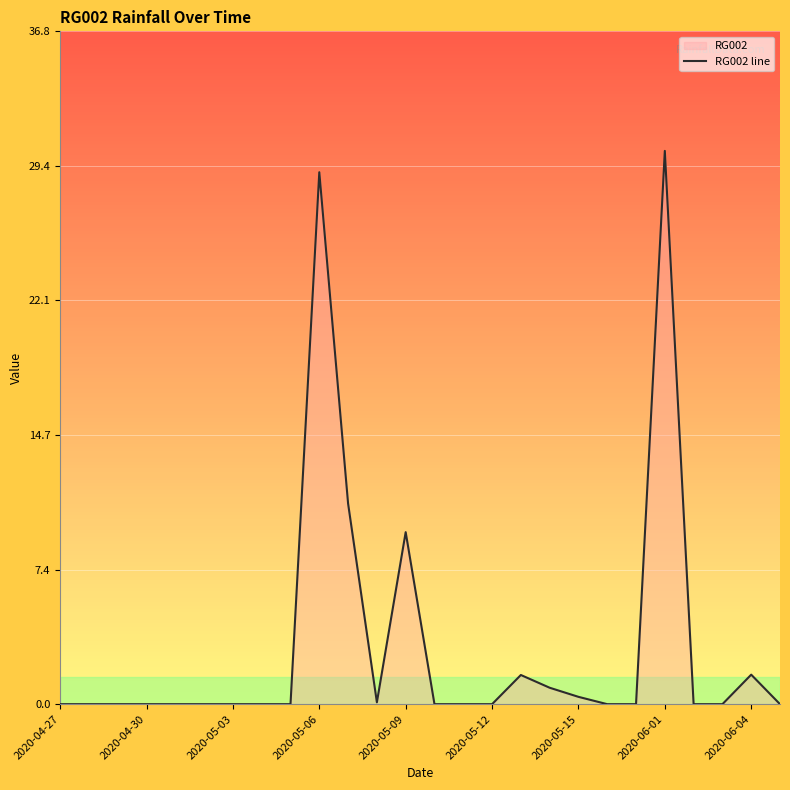

Does the chart display data point markers on the line(s)?

No